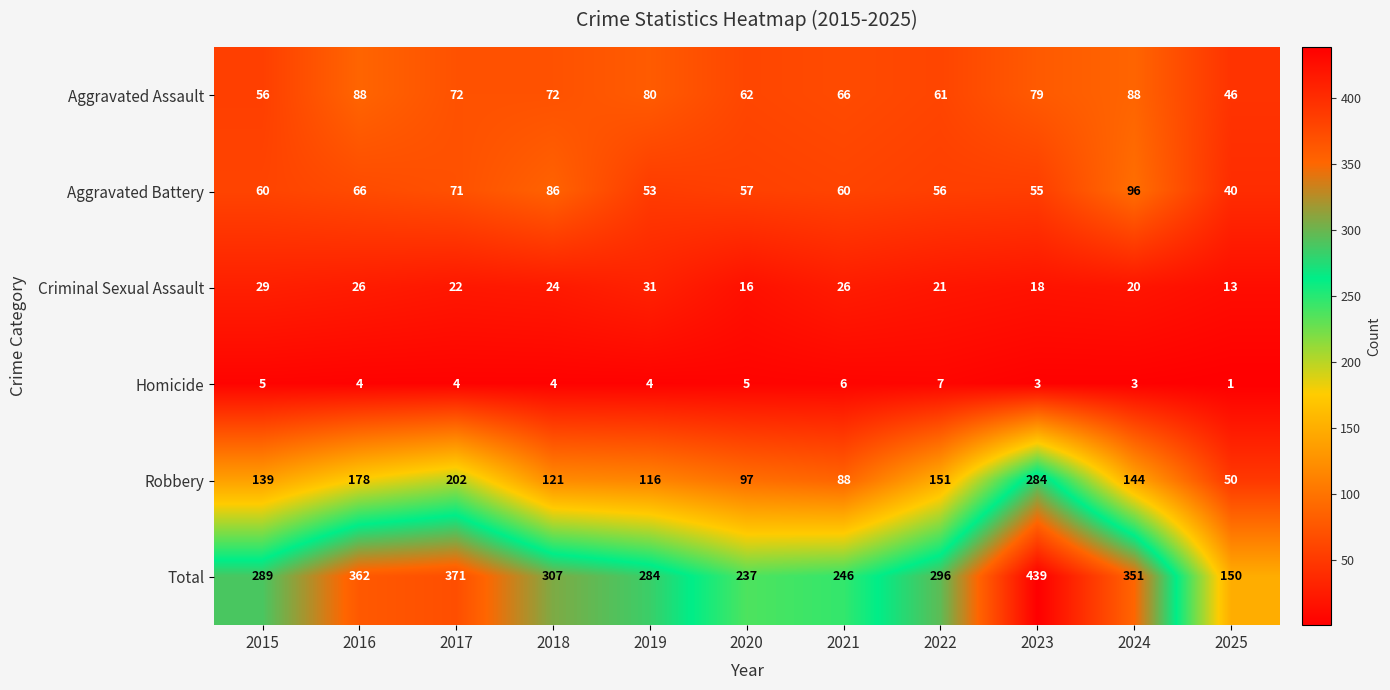

What is the sum of the Homicide values at 2017 and 2021?

10